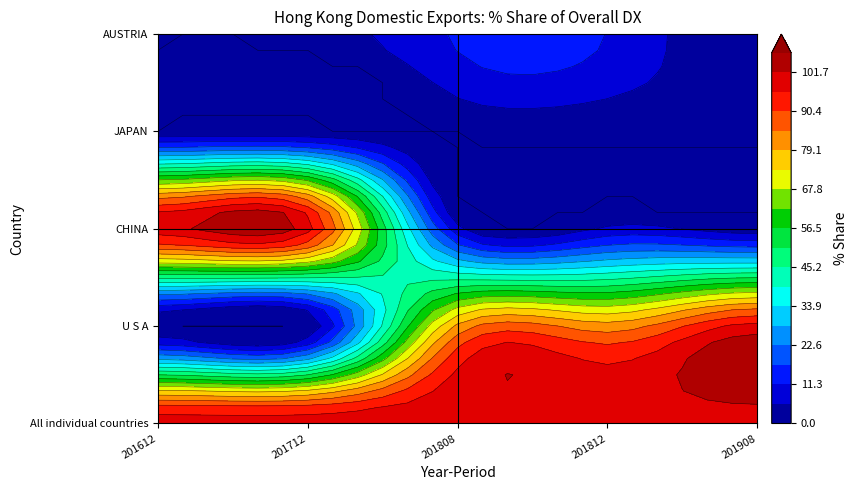

Reading left to right, what are all the values shown in this chart?

All individual countries: 201612=100.0	201712=100.0	201808=100.0	201812=100.0	201908=100.0
U S A: 201612=0.3	201712=0.0	201808=80.6	201812=81.7	201908=98.3
CHINA: 201612=99.7	201712=98.3	201808=7.5	201812=6.7	201908=1.7
JAPAN: 201612=0.0	201712=0.0	201808=0.0	201812=0.4	201908=0.0
AUSTRIA: 201612=0.0	201712=1.5	201808=11.9	201812=11.2	201908=0.0